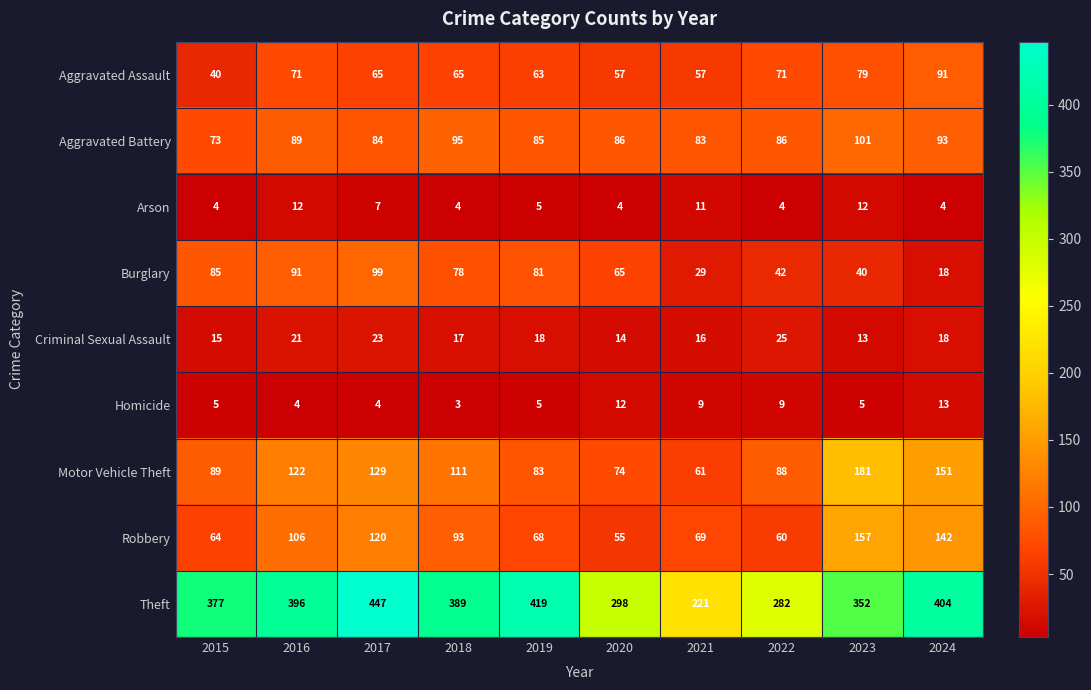

Rank the series by their maximum value, from highest to lowest.

Theft, Motor Vehicle Theft, Robbery, Aggravated Battery, Burglary, Aggravated Assault, Criminal Sexual Assault, Homicide, Arson